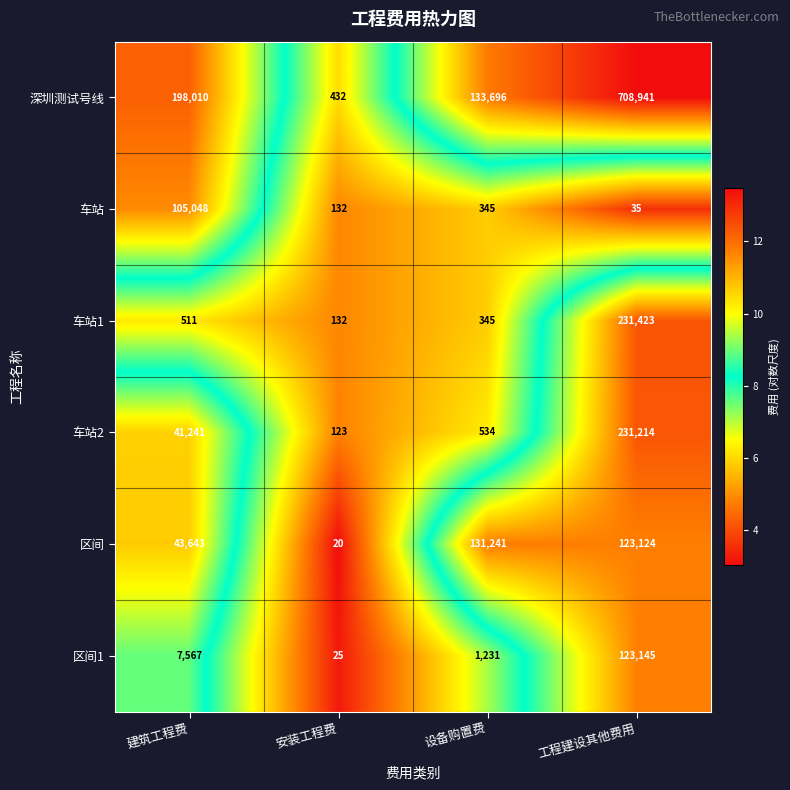

What is the difference between the highest and lowest values at 工程建设其他费用?

708906